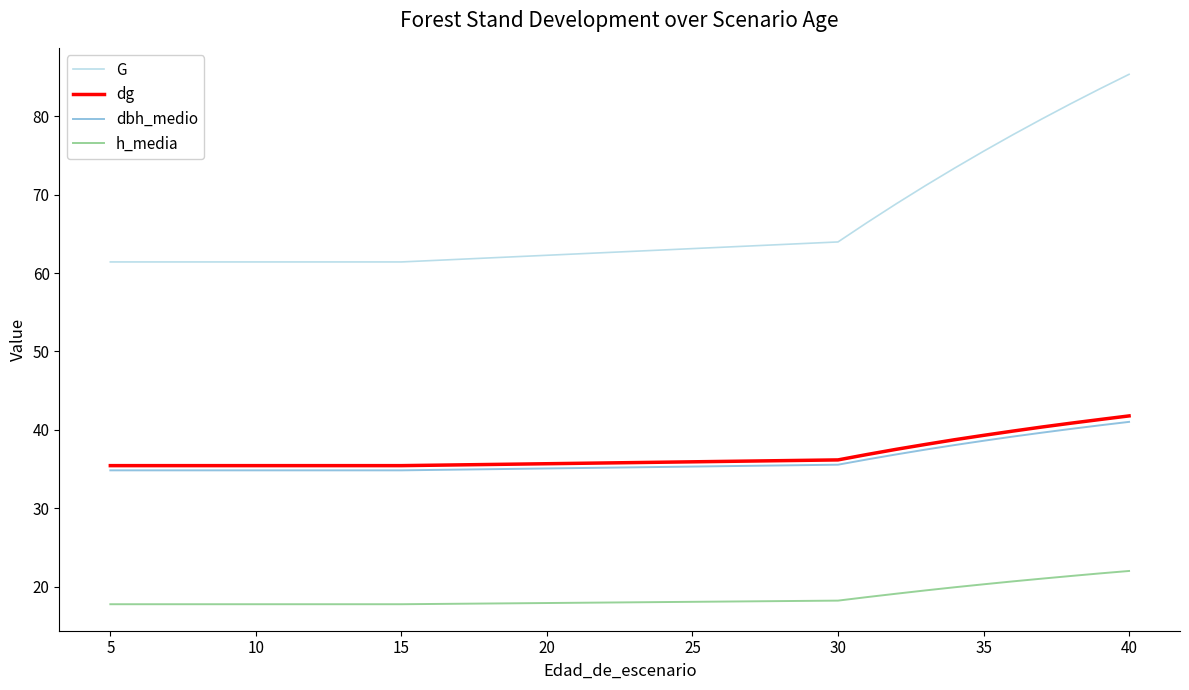

Which series has the widest spread of values?

G